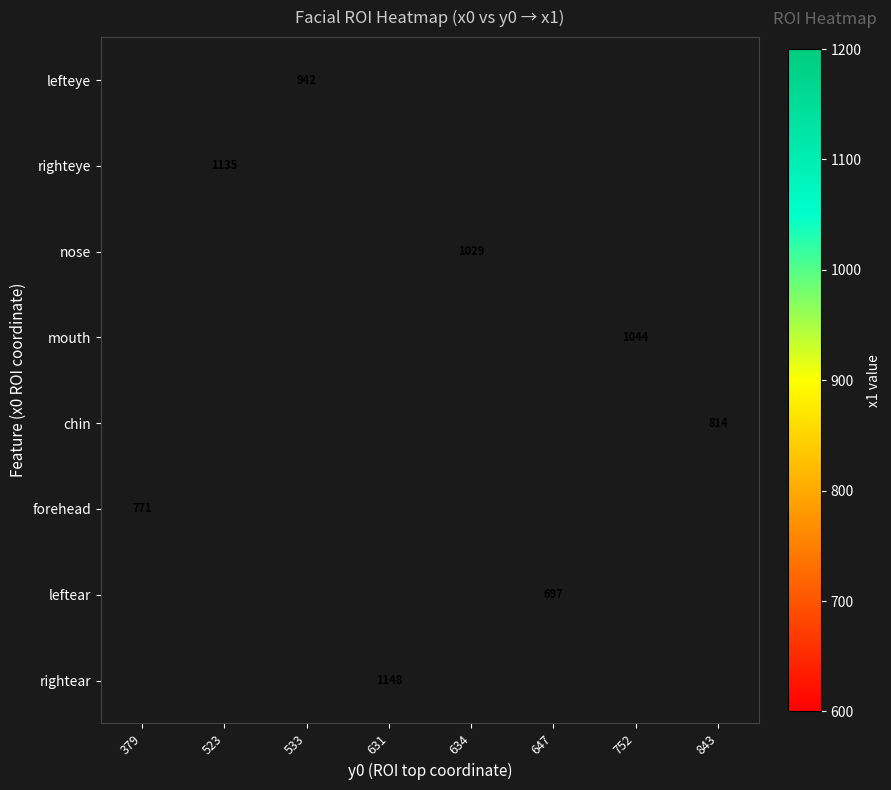

Is the value of righteye at 752 greater than the value of nose at 379?

No